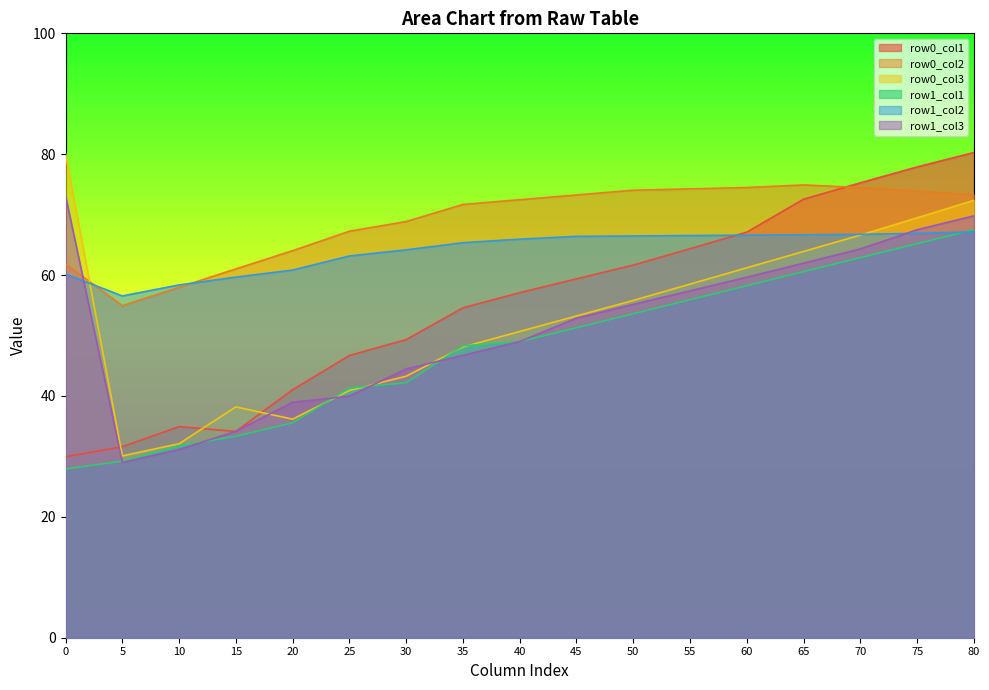

What is the spread (max minus min) of values at 50?

20.4